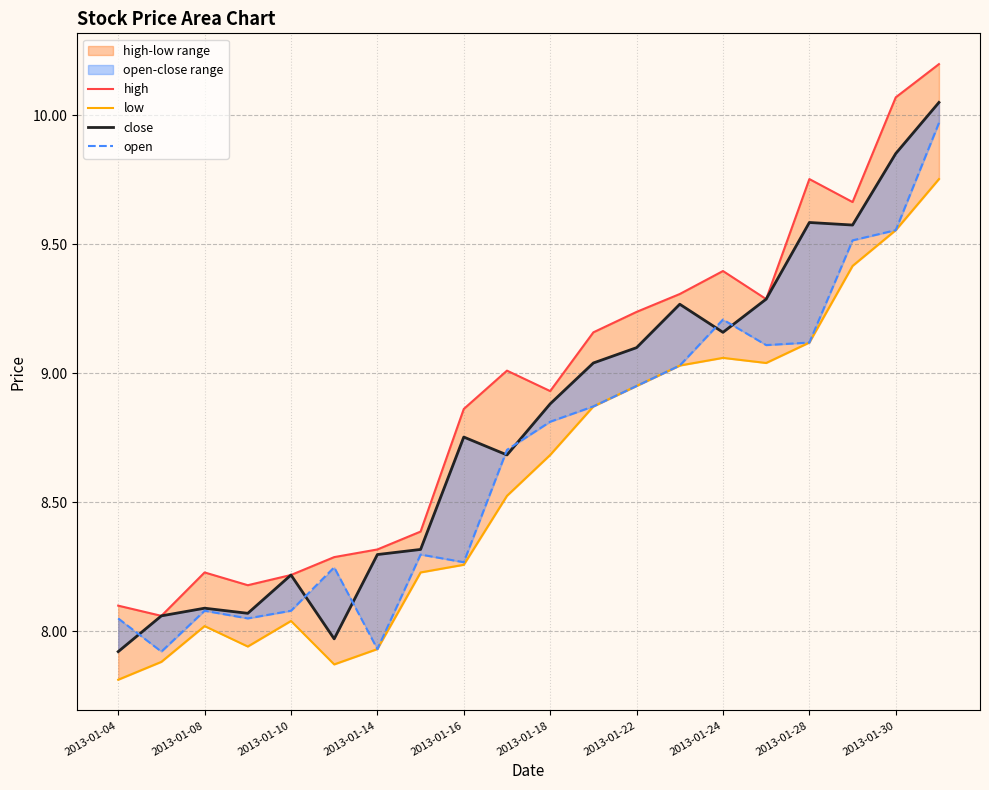

Does the chart display data point markers on the line(s)?

No